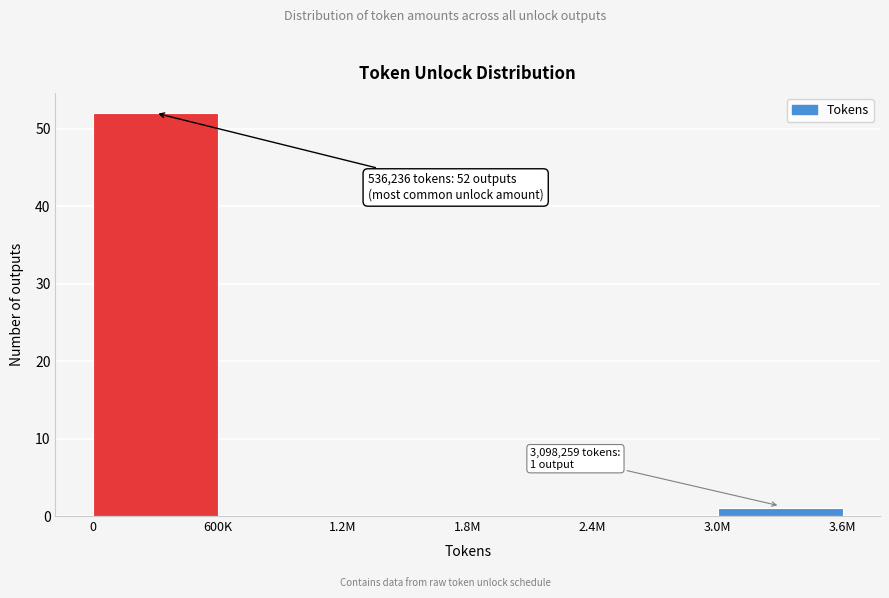

Reading left to right, extract all data points from this chart.

0=52	600K=0	1.2M=0	1.8M=0	2.4M=0	3.0M=1